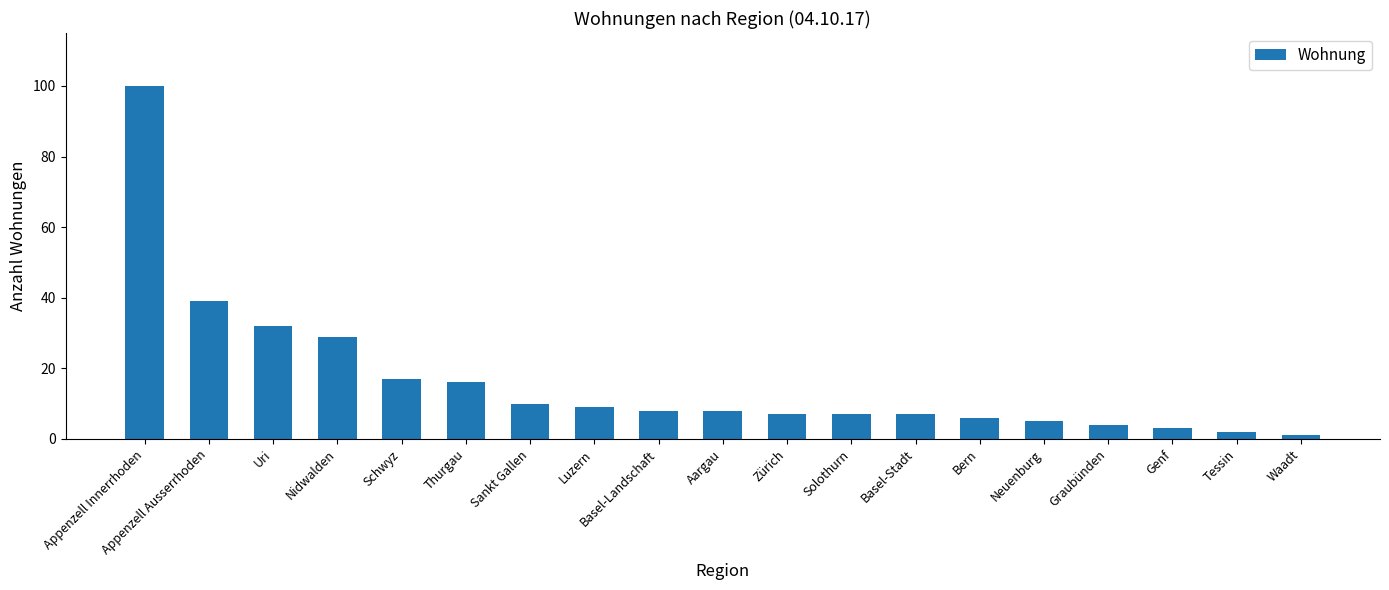

Which has a higher value, Solothurn or Uri?

Uri